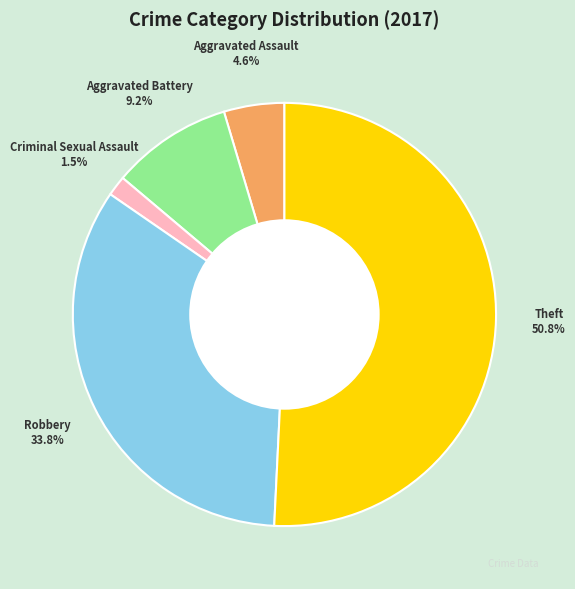

What percentage is the Aggravated Battery slice, to the nearest percent?

9%